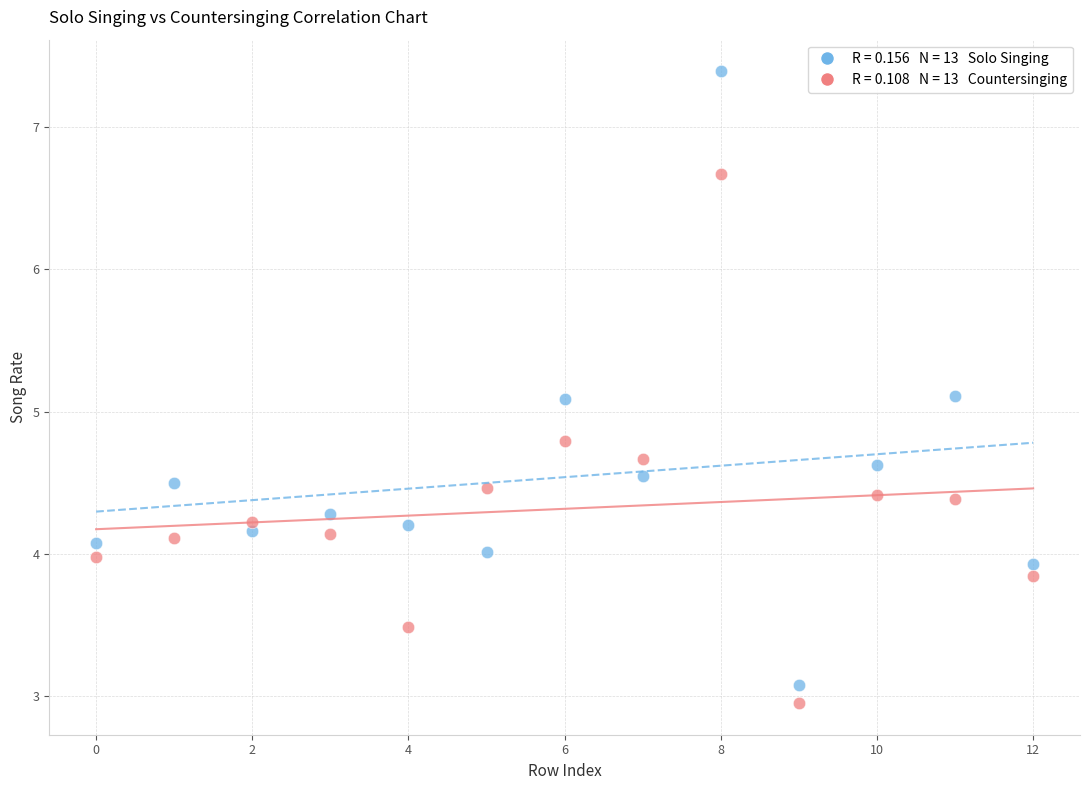

How many data points are displayed?

26